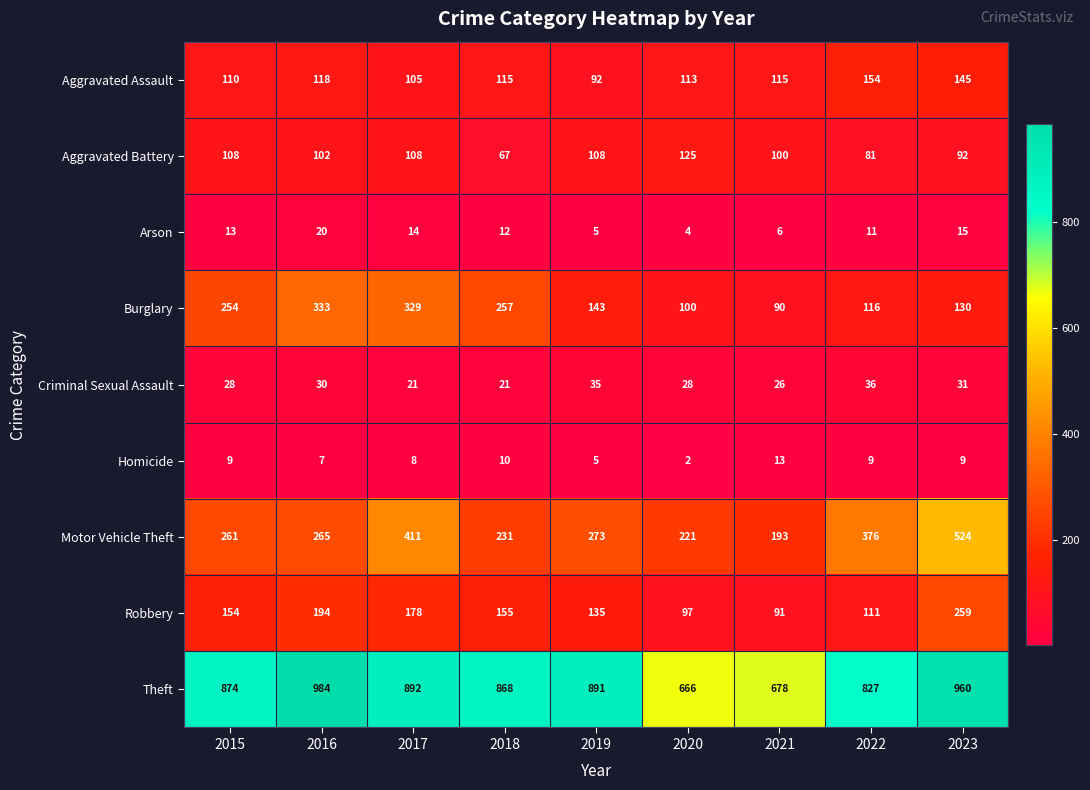

What is the sum of all Burglary values?

1752